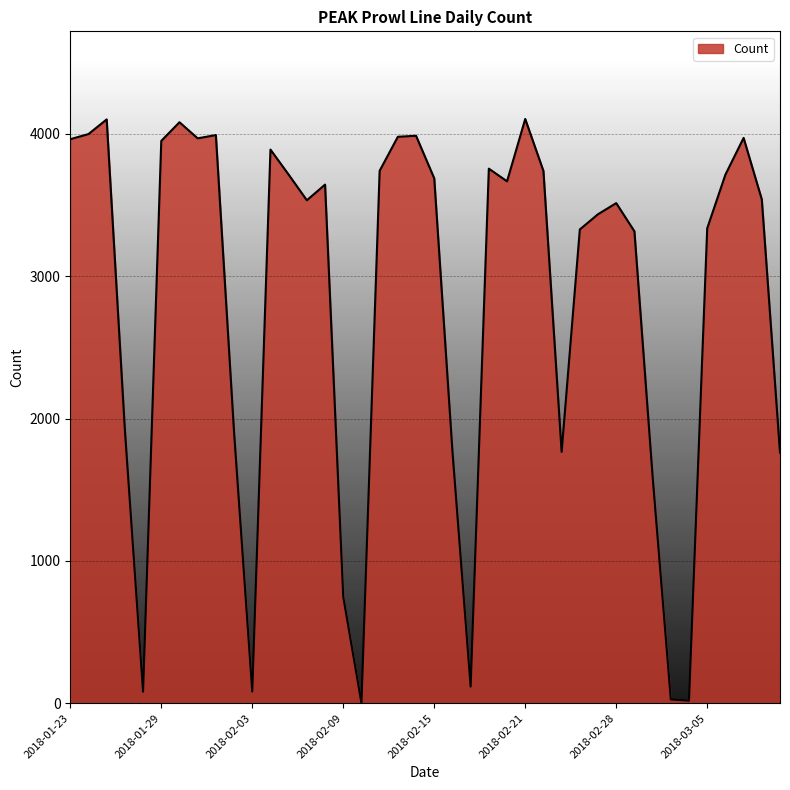

What is the maximum value shown in the chart?

4104